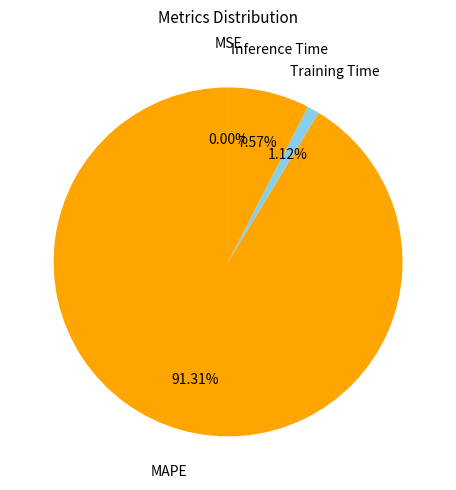

Which category has the biggest portion of the pie?

MAPE